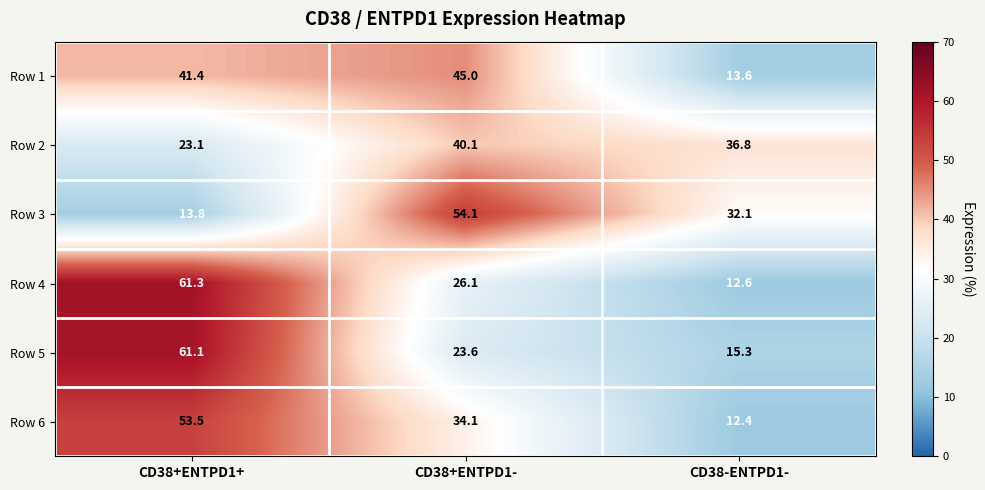

True or false: Row 6 has a value of 34.1 at CD38+ENTPD1-.

True